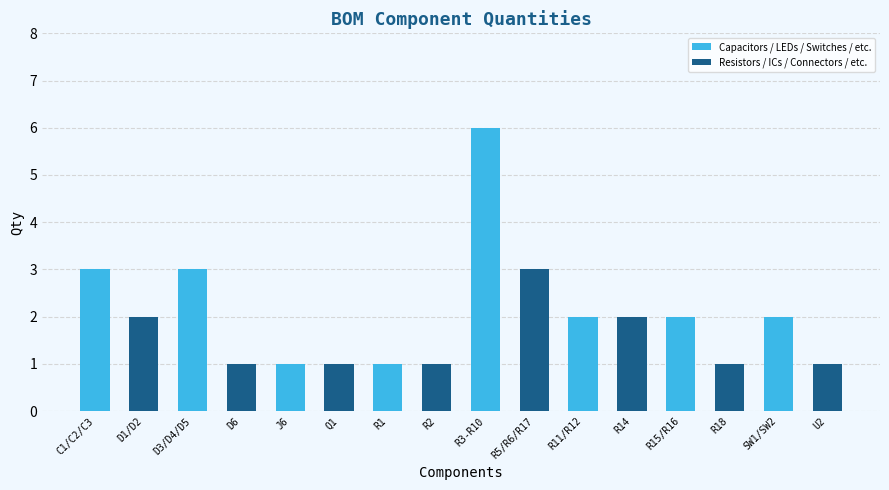

Which has a higher value, R11/R12 or J6?

R11/R12